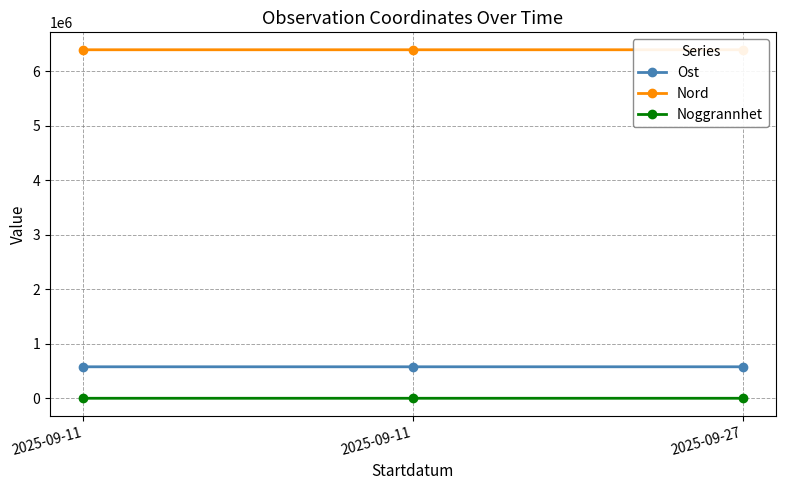

Between 2025-09-11 and 2025-09-11, which series saw the biggest shift?

Nord